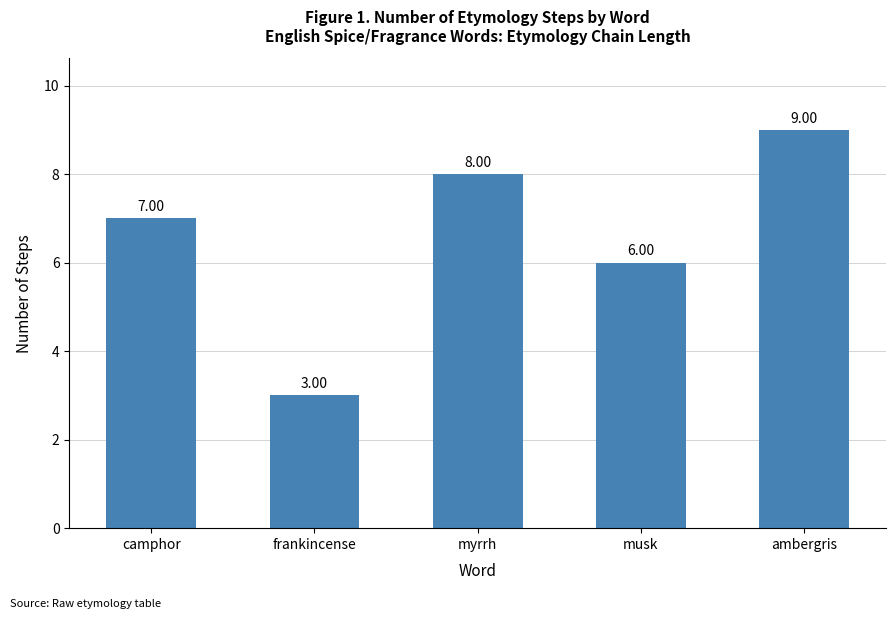

Does the chart contain any negative values?

No